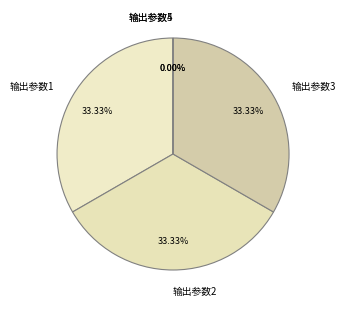

How many segments does this pie chart have?

5